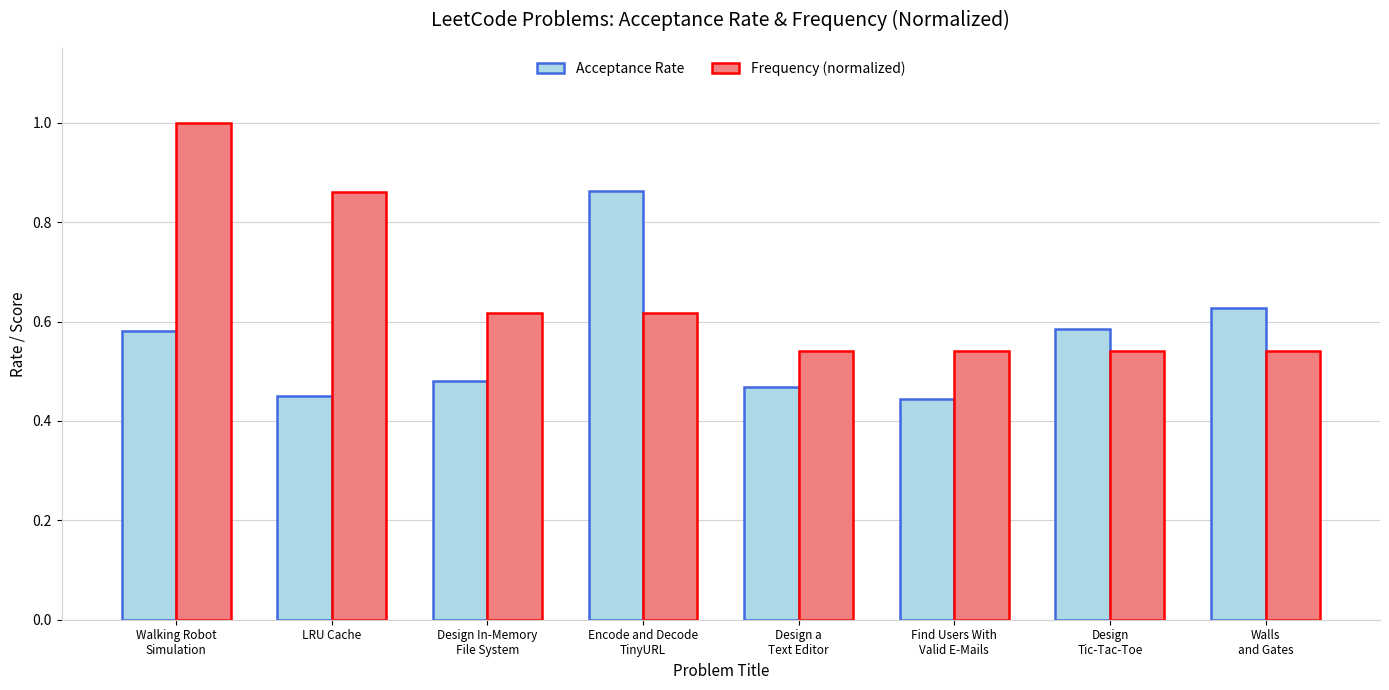

What is the maximum value shown in the chart?

1.0